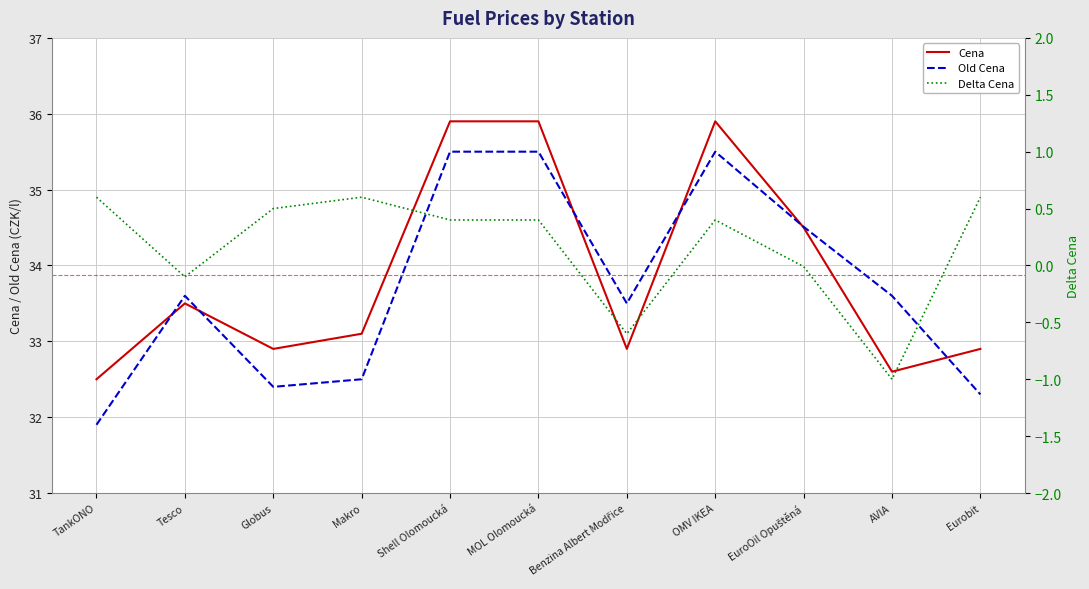

After their last crossing, which series has the higher values: Old Cena or Cena?

Cena